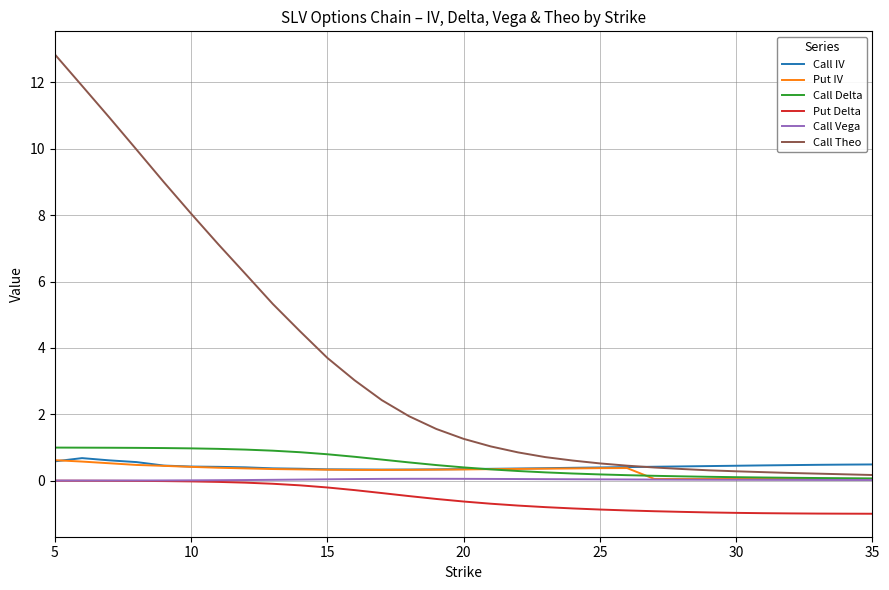

Which series ends up on top after the final intersection of Call IV and Put IV?

Call IV